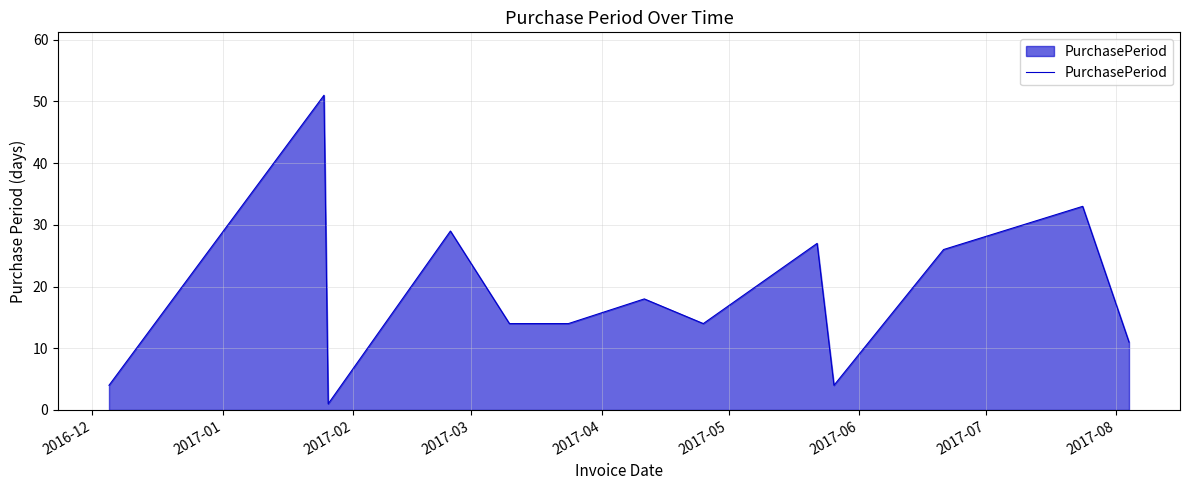

What is the sum of all values?

246